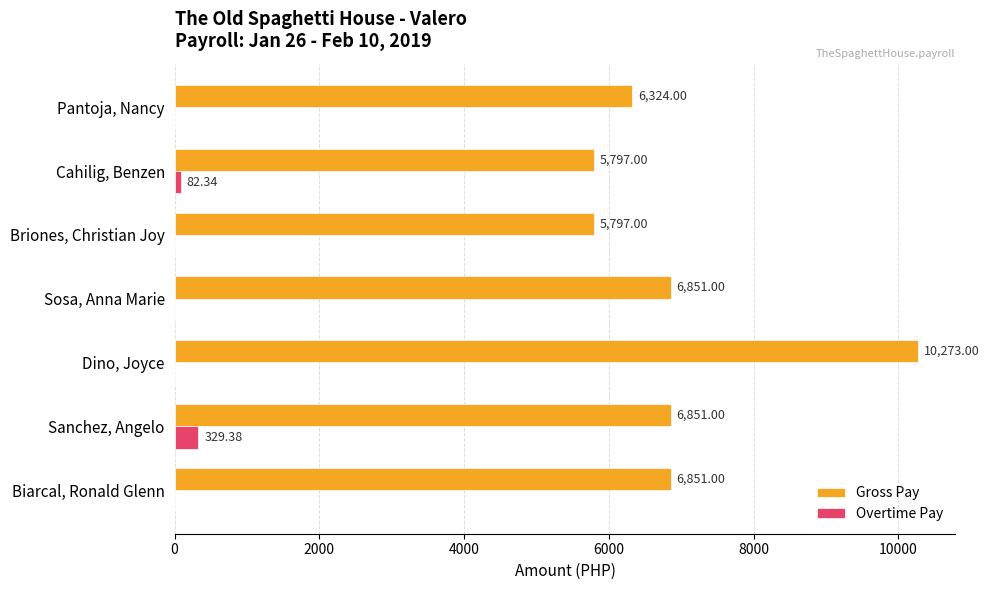

At which label does Overtime Pay reach its peak?

Sanchez, Angelo